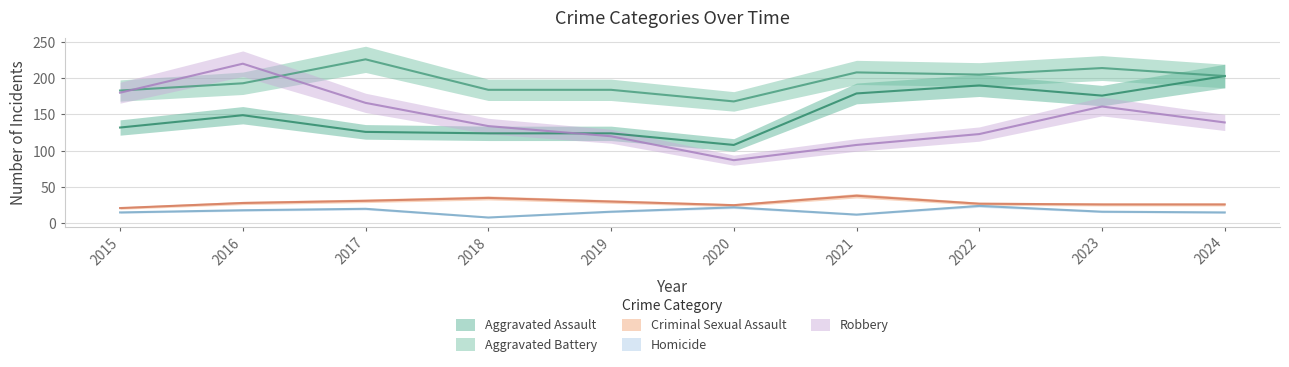

Is it true that Homicide equals 10 at 2016?

False